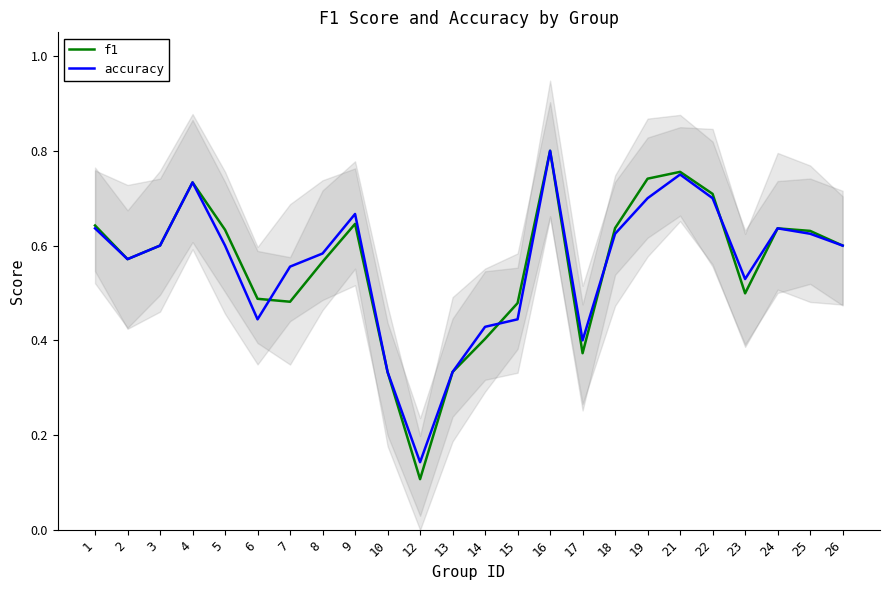

At which label does accuracy reach its minimum?

12